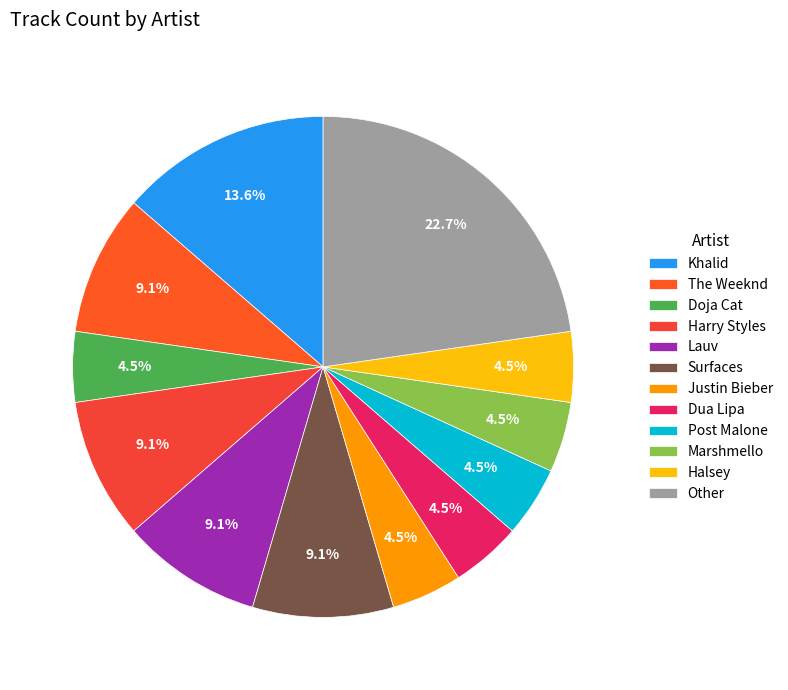

How many segments does this pie chart have?

12